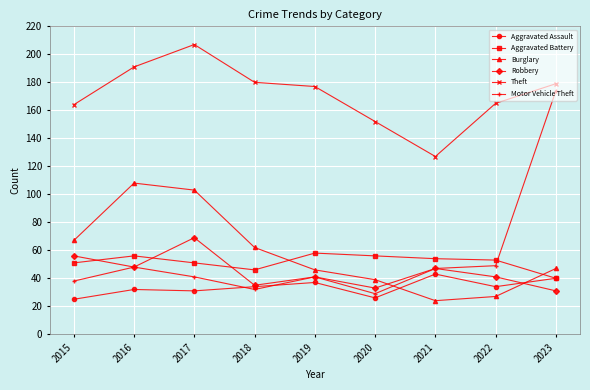

How many distinct data groups are displayed?

6